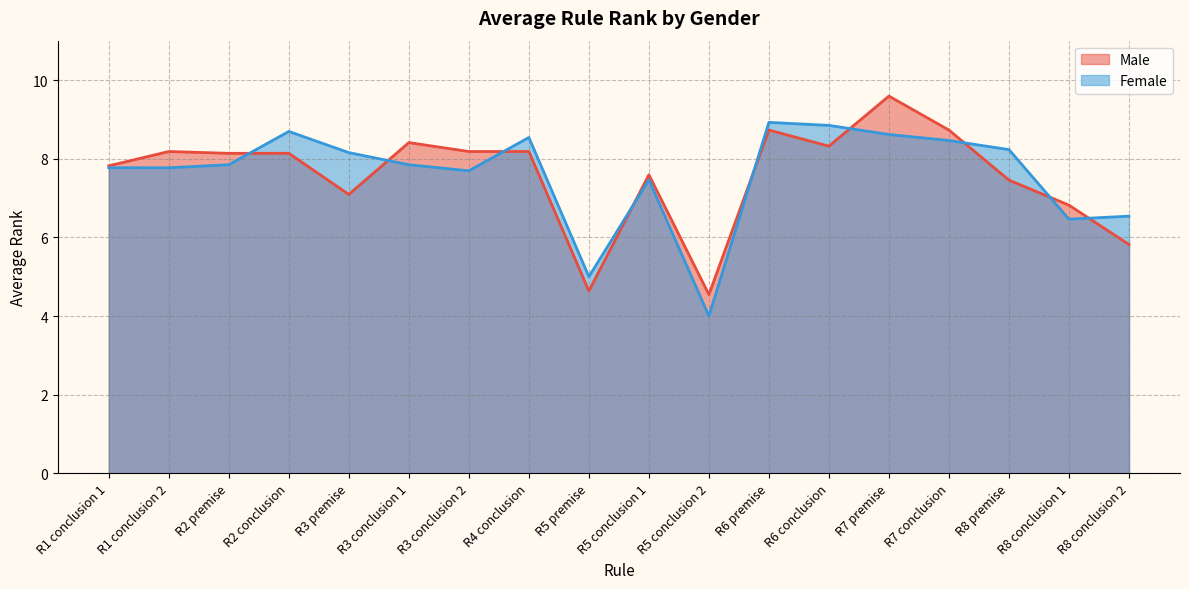

Is the value of Male at R1 conclusion 2 greater than the value of Female at R1 conclusion 1?

Yes